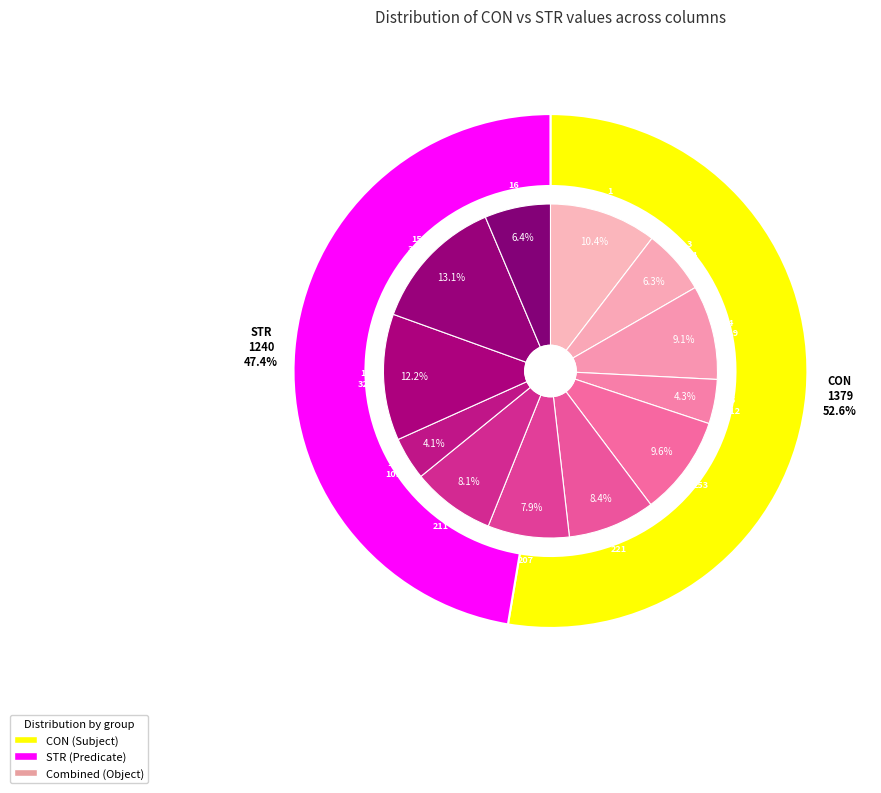

Does 3 account for over 50% of the chart?

No